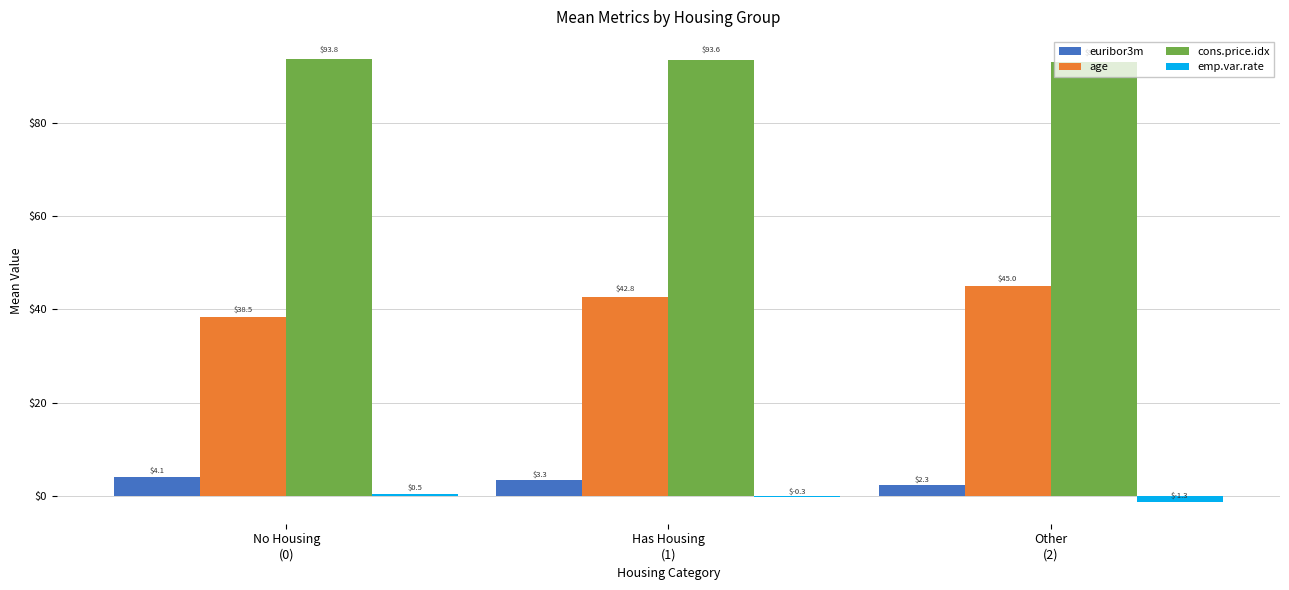

Is the value of euribor3m at Has Housing
(1) greater than the value of cons.price.idx at Has Housing
(1)?

No